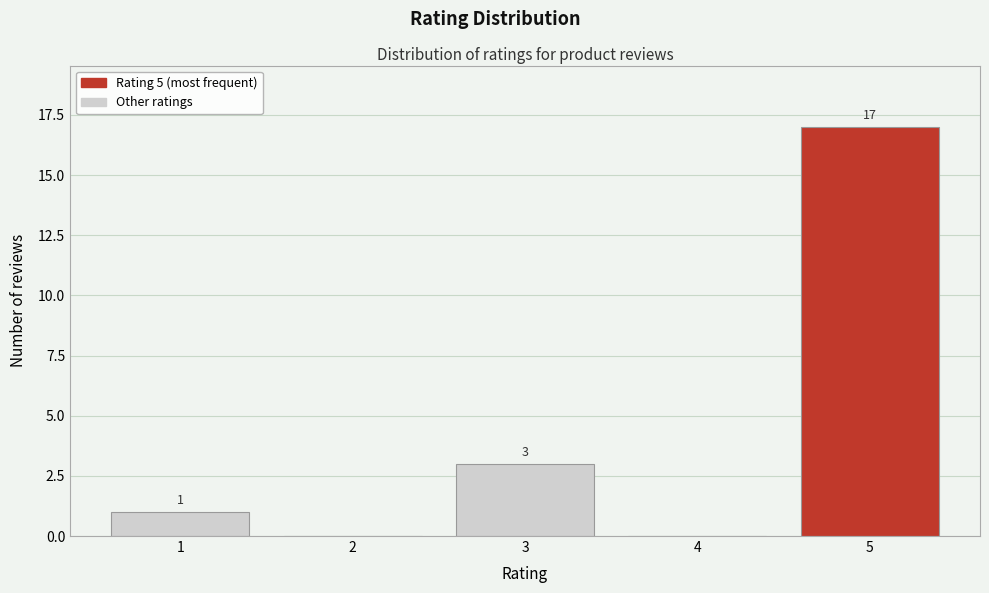

Over which range of the x-axis is the bar tallest?

4.5 to 5.5